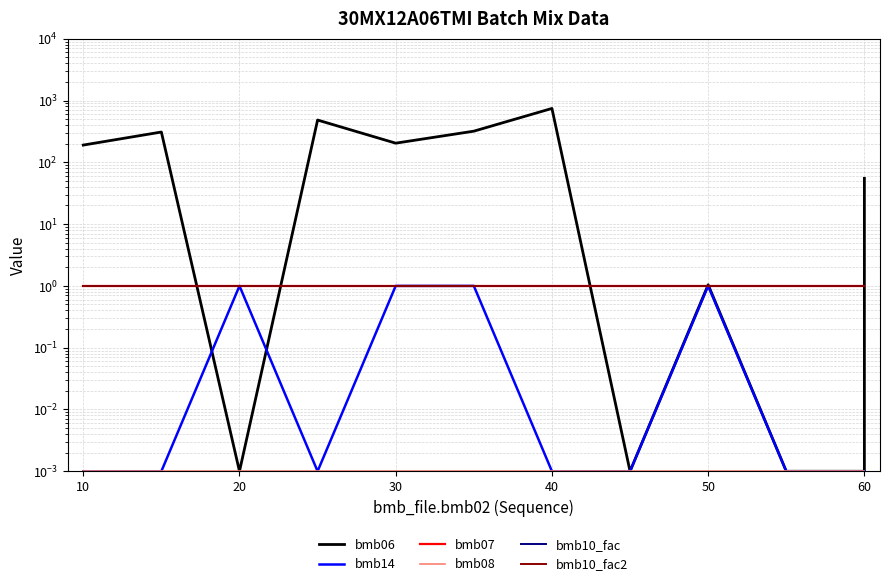

After their last crossing, which series has the higher values: bmb06 or bmb10_fac?

bmb06